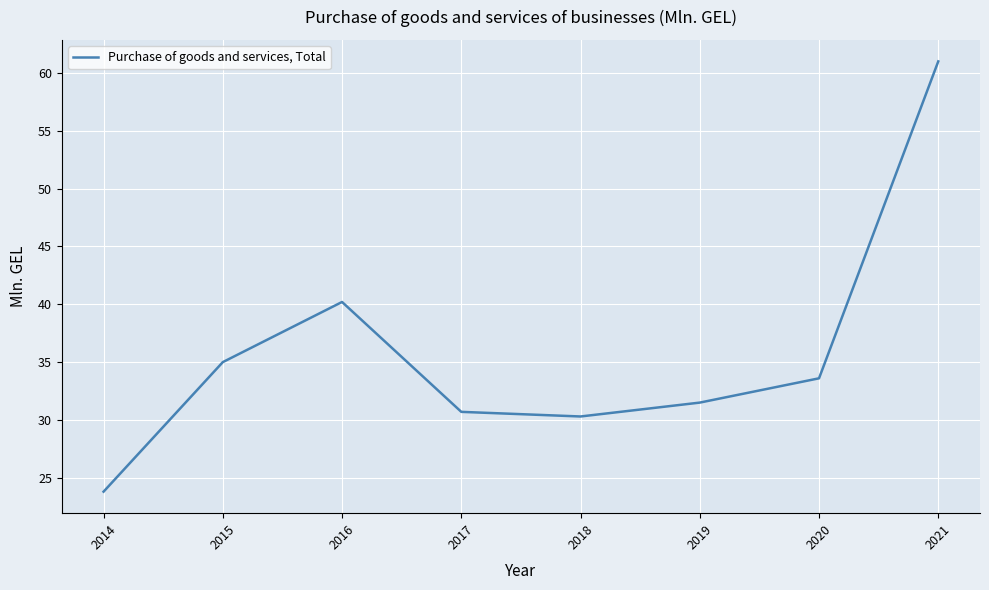

How many lines are shown in the chart?

1